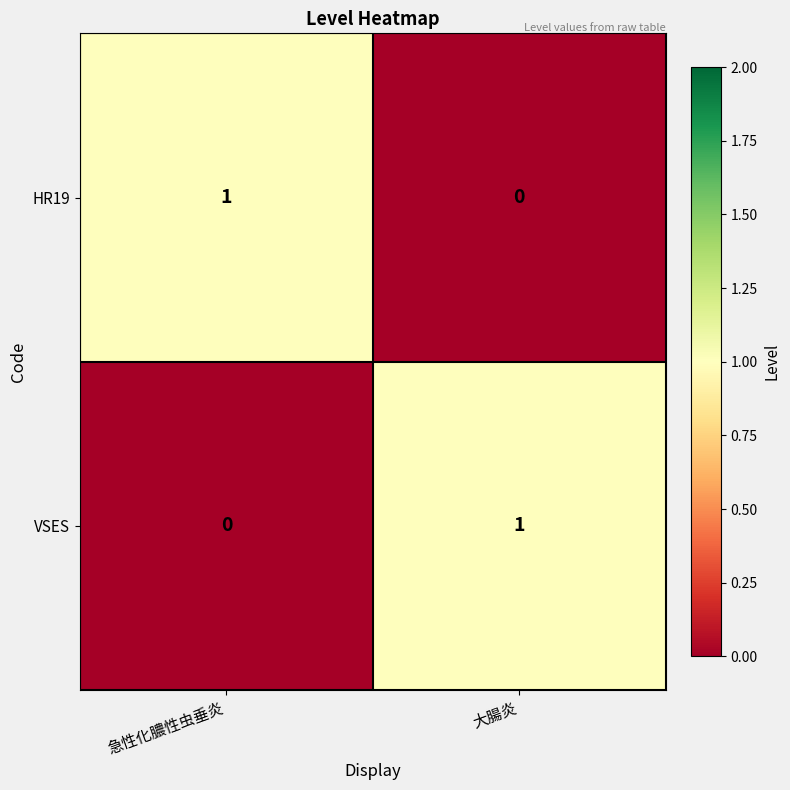

The value of HR19 at 急性化膿性虫垂炎 is 0. True or false?

False